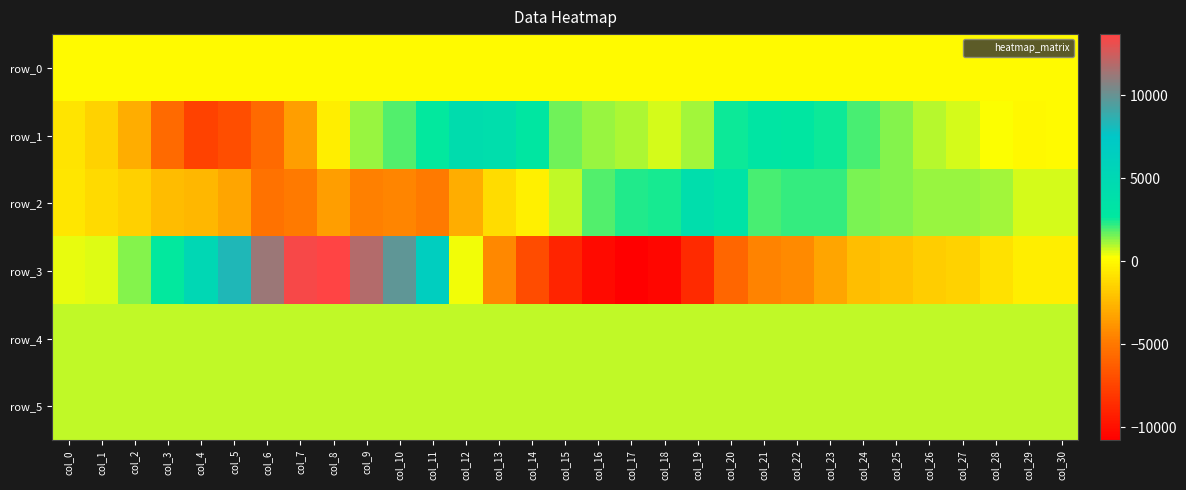

At which label is row_4 closest to 861?

col_5